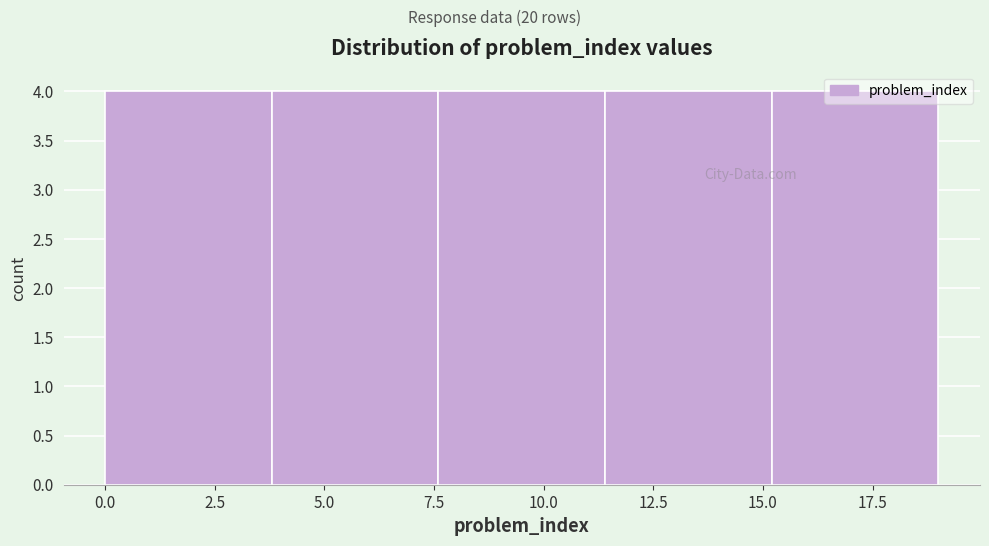

Reading left to right, list every bar in this chart as the range it spans on the x-axis followed by its height. Neither the bar edges nor the heights are printed on the chart, so give them approximately, as read against the axes.

0.0 to 3.8: 4
3.8 to 7.6: 4
7.6 to 11.4: 4
11.4 to 15.2: 4
15.2 to 19.0: 4